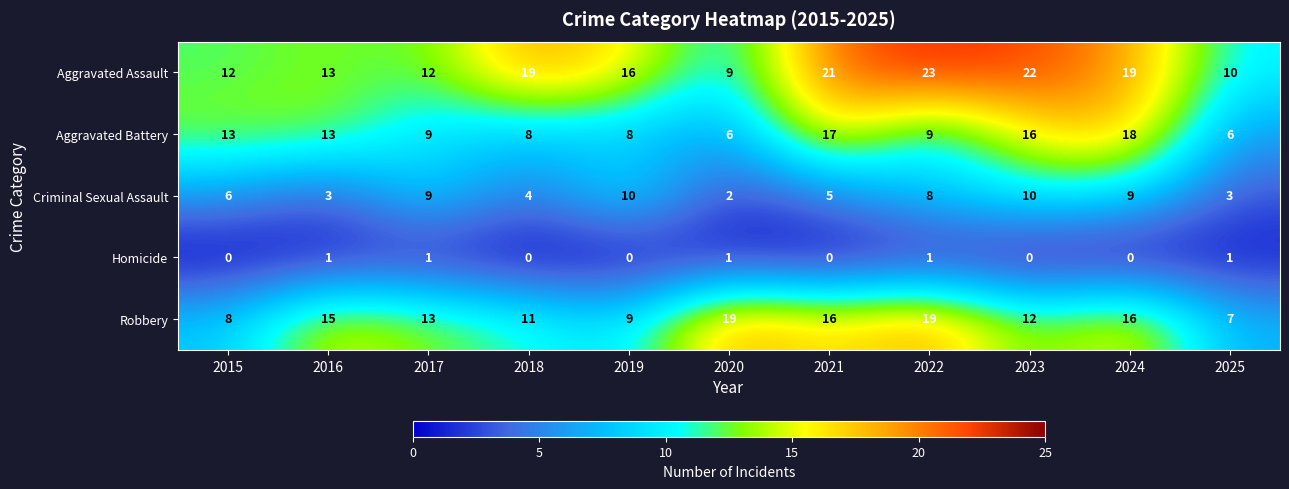

What is the difference between the maximum and second lowest values in the Aggravated Assault series?

13